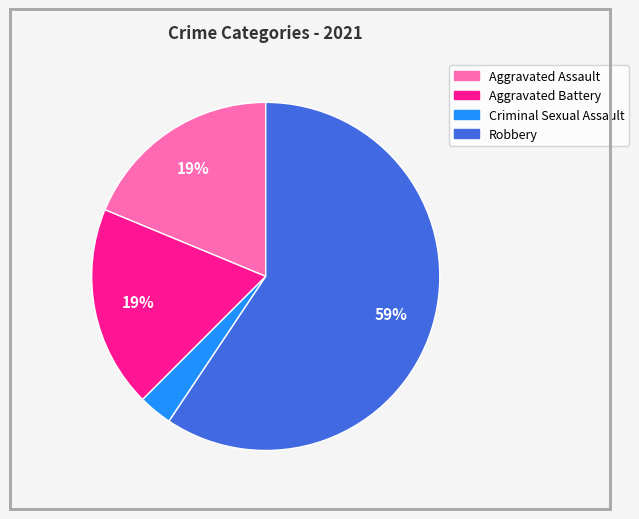

How many segments does this pie chart have?

4